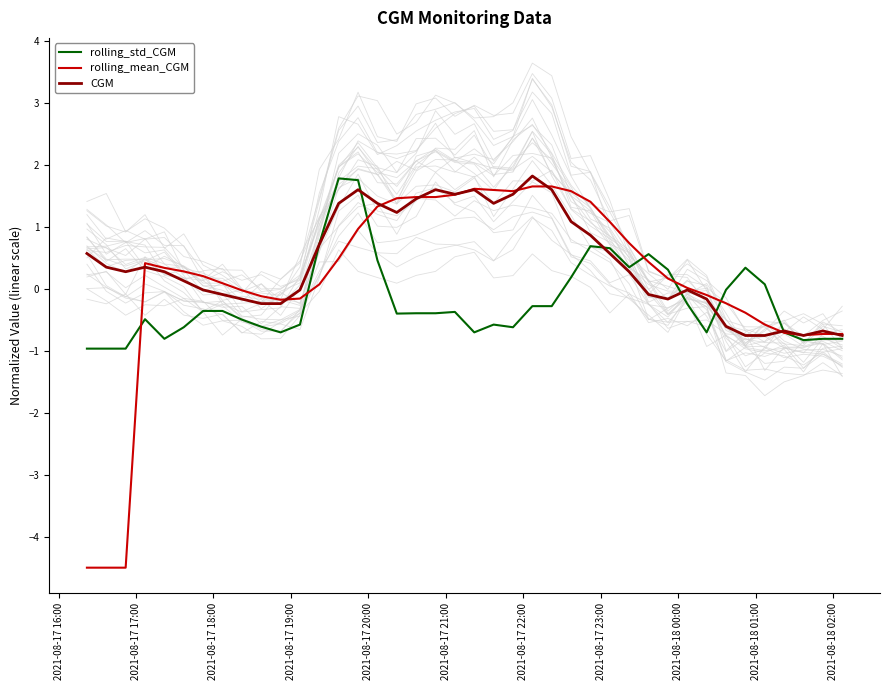

How many intersections are there between rolling_std_CGM and rolling_mean_CGM?

7